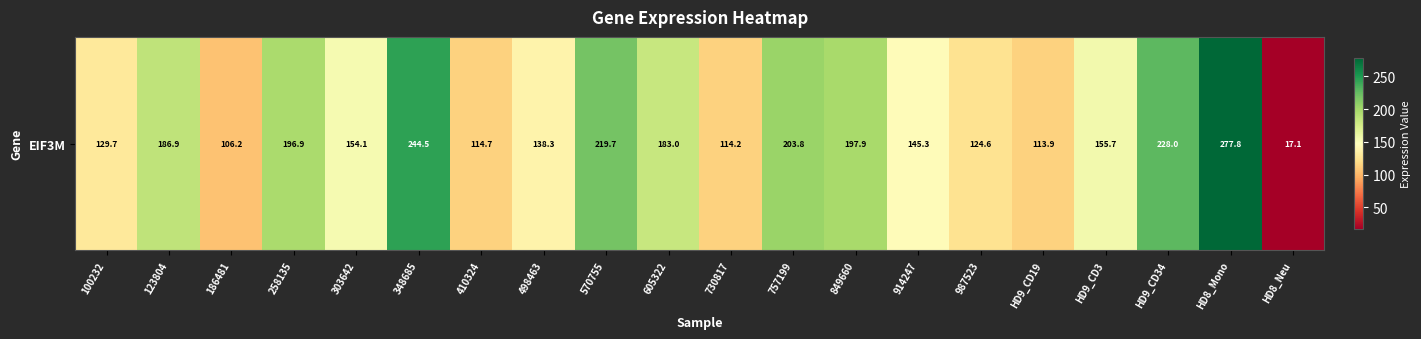

What is the difference between the second highest and second lowest values?

138.4